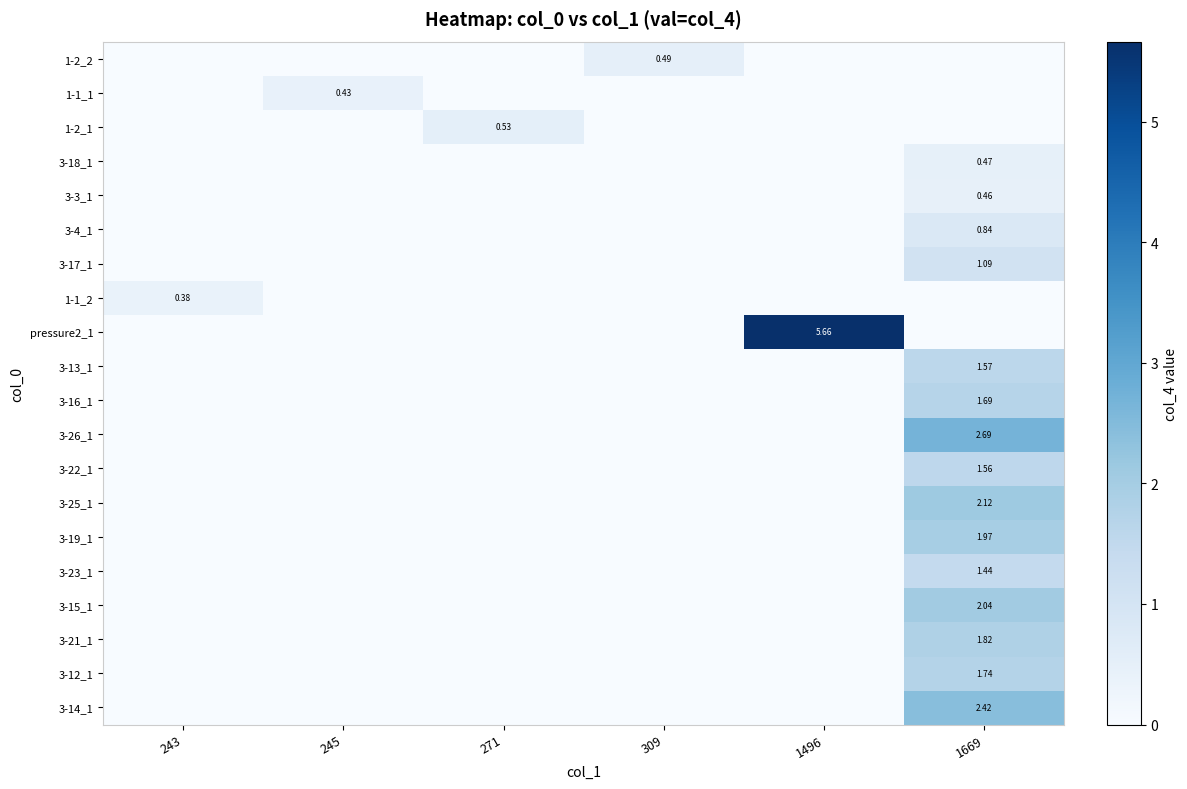

What is the total value across all series at 1669?

23.9